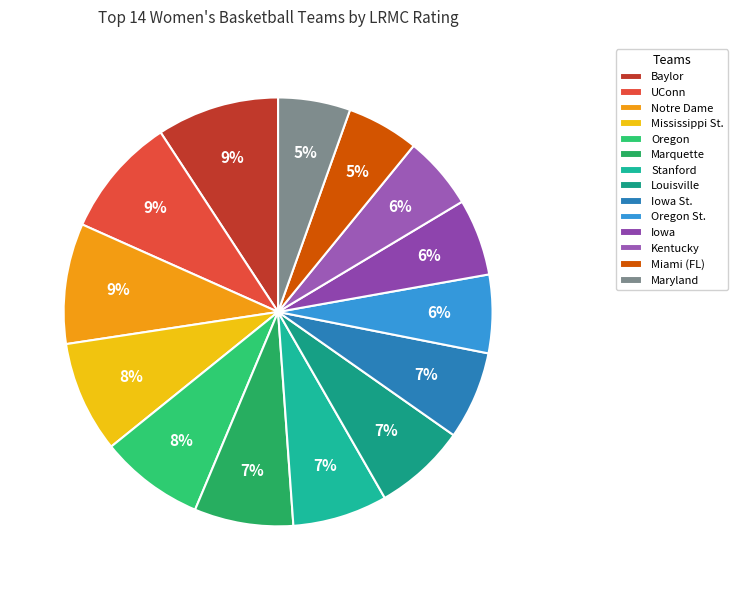

Does Oregon represent more than half of the total?

No